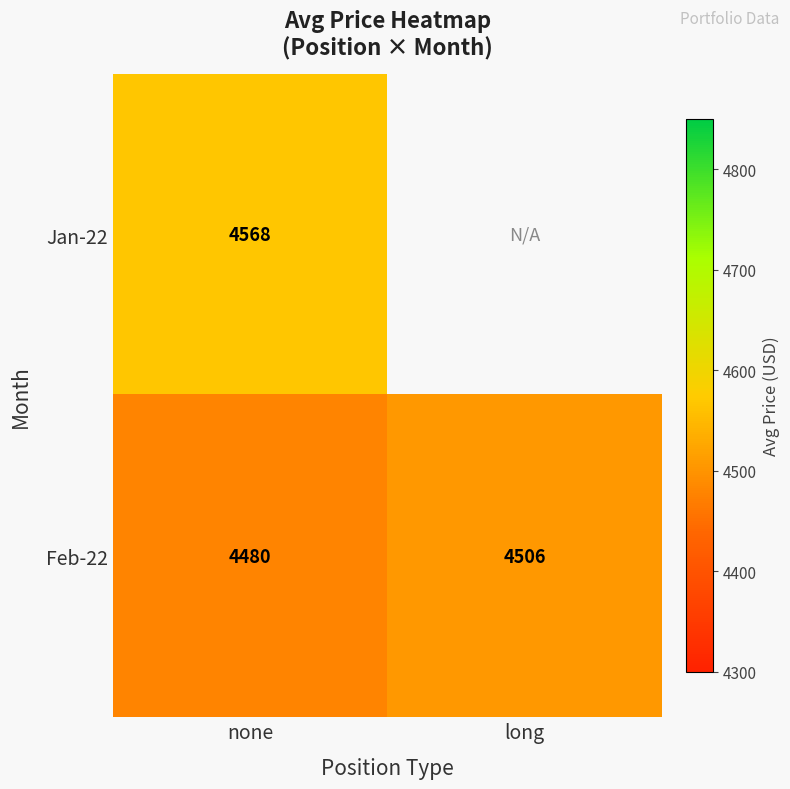

At which label does Feb-22 reach its peak?

long